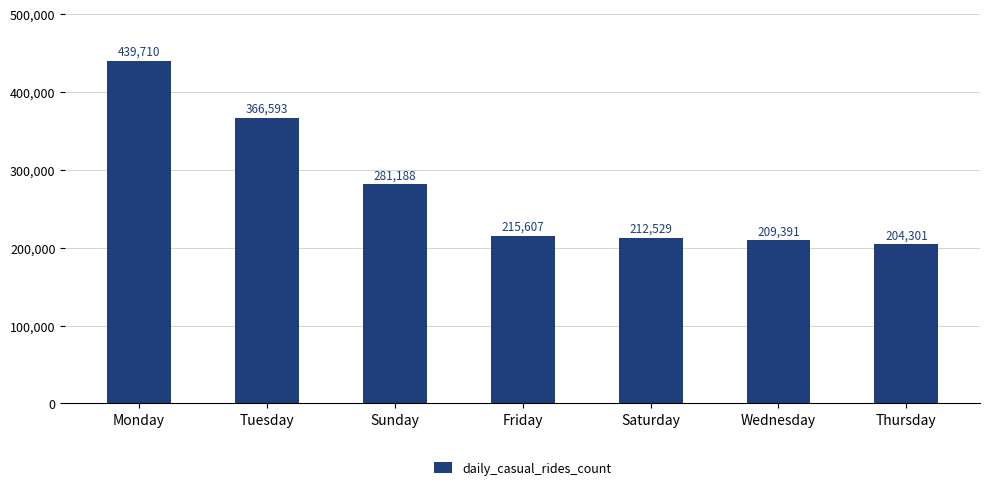

Which category has the lowest value across all series?

Thursday